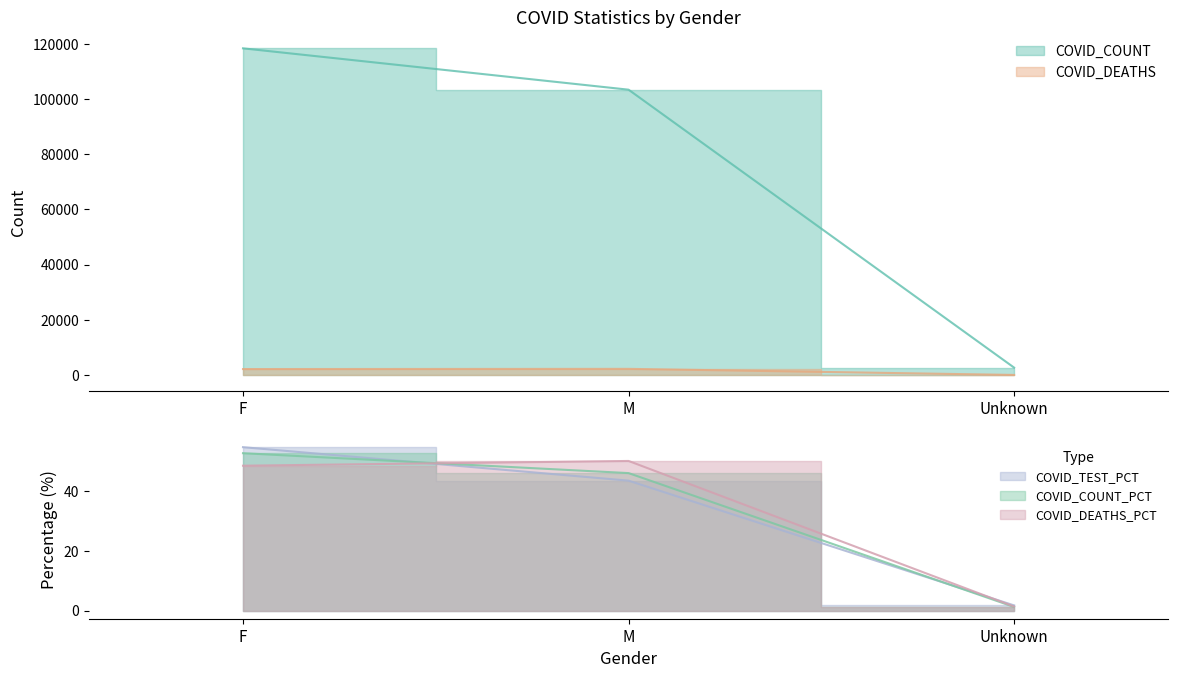

Reading left to right, extract all data points from this chart.

COVID_COUNT: 118318.0	103348.0	2708.0
COVID_DEATHS: 2190.0	2262.0	60.0
COVID_TEST_PCT: 54.8	43.5	1.7
COVID_COUNT_PCT: 52.7	46.1	1.2
COVID_DEATHS_PCT: 48.5	50.1	1.3